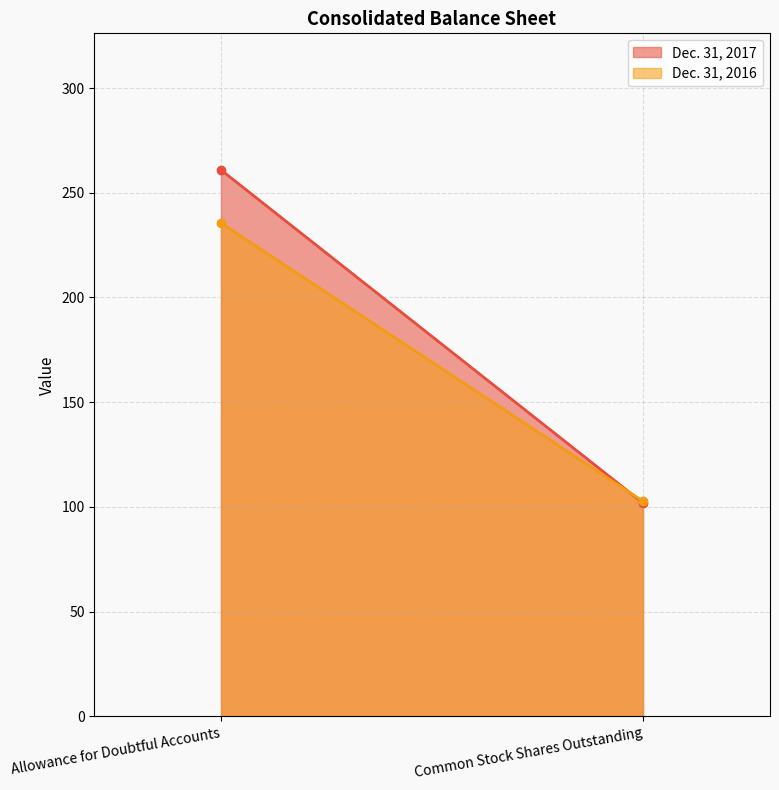

Rank the series at Common Stock Shares Outstanding from lowest to highest value.

Dec. 31, 2017, Dec. 31, 2016